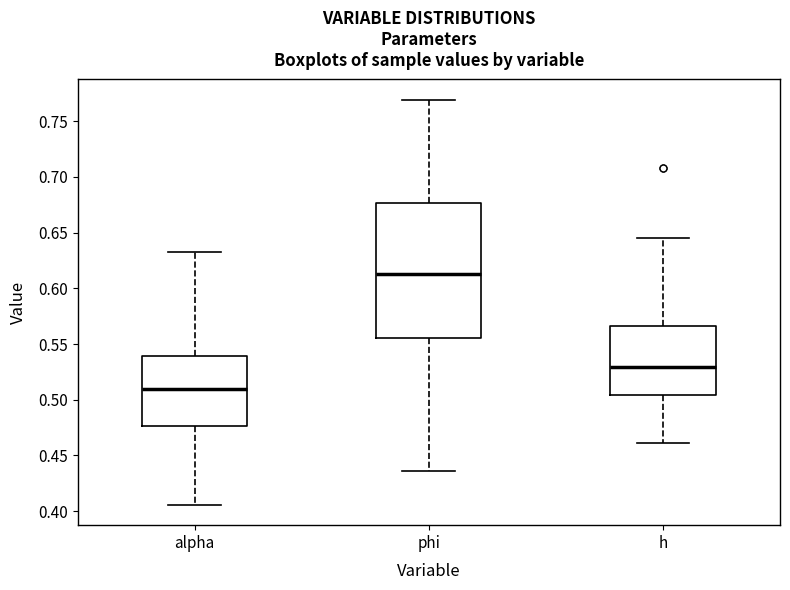

Which box's median line is the highest?

phi